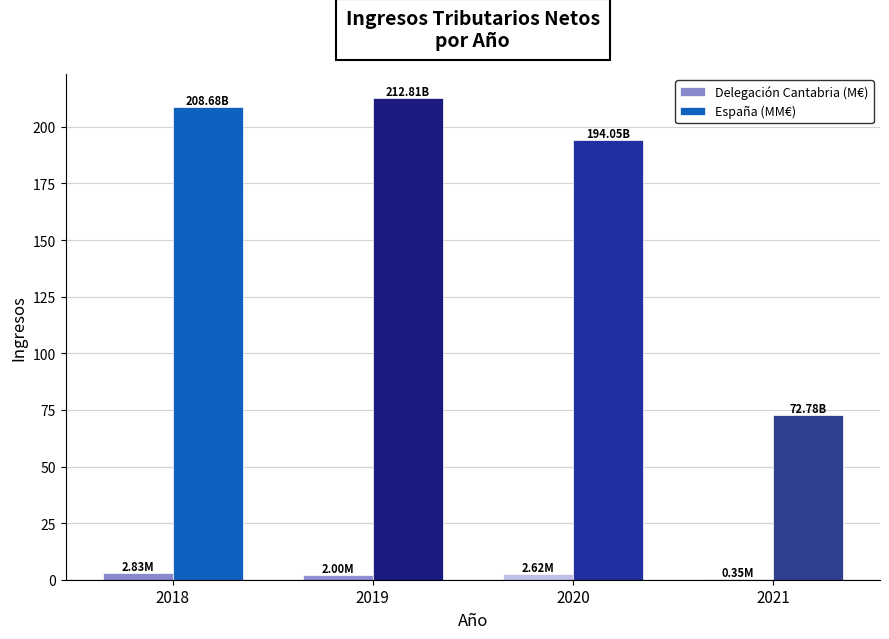

Between 2019 and 2020, which series saw the biggest shift?

España (MM€)